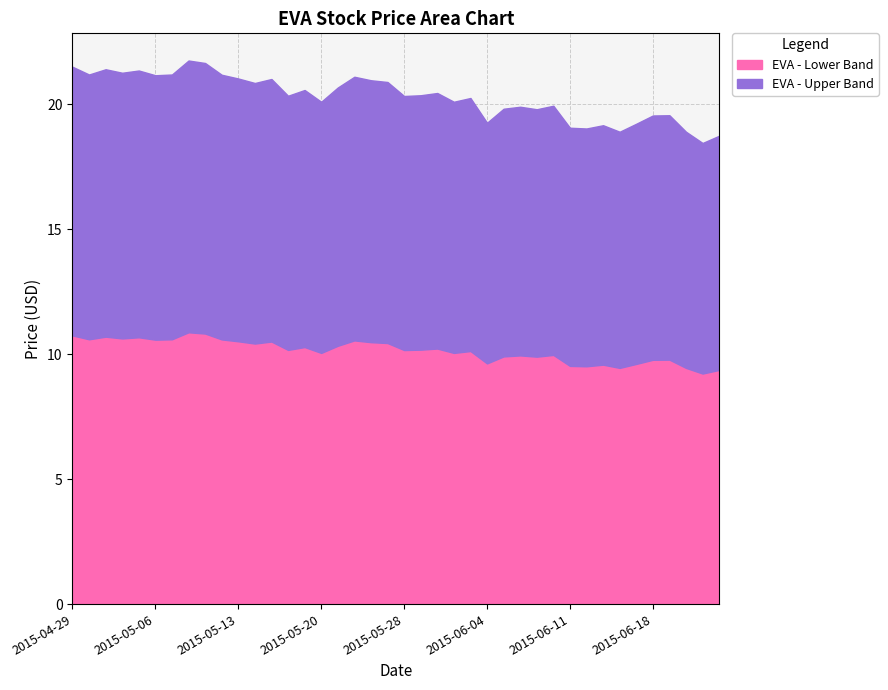

Does the chart display data point markers on the line(s)?

No